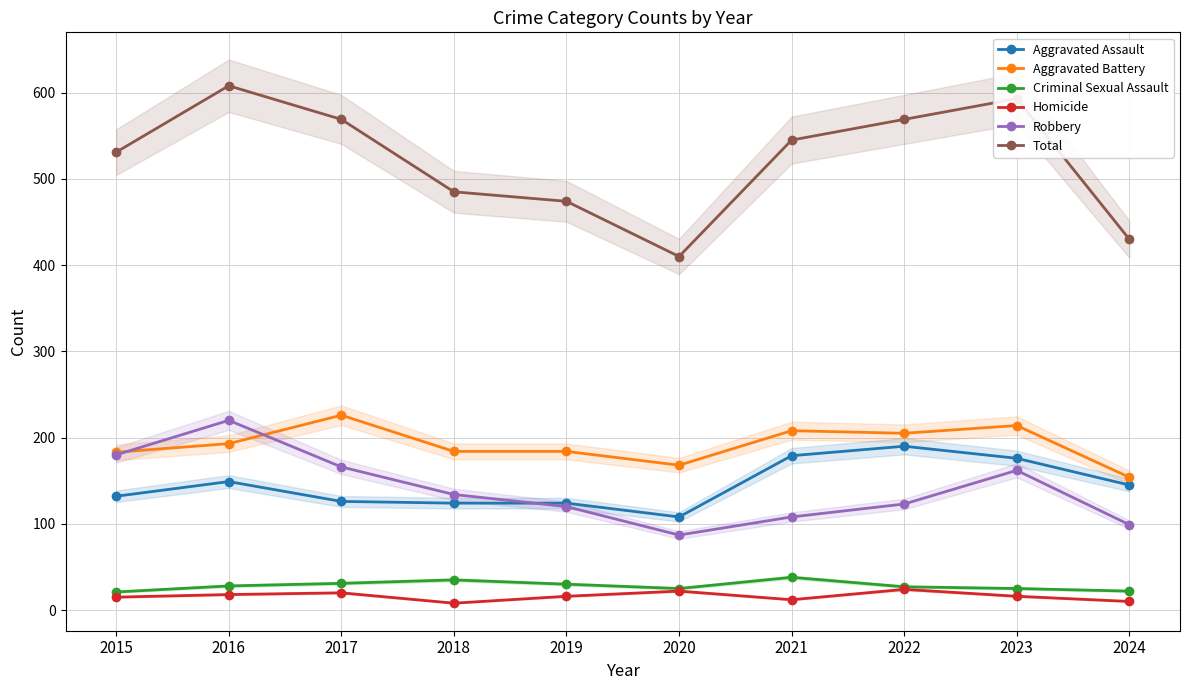

What is the approximate value of Total at 2023, to the nearest 5?

595